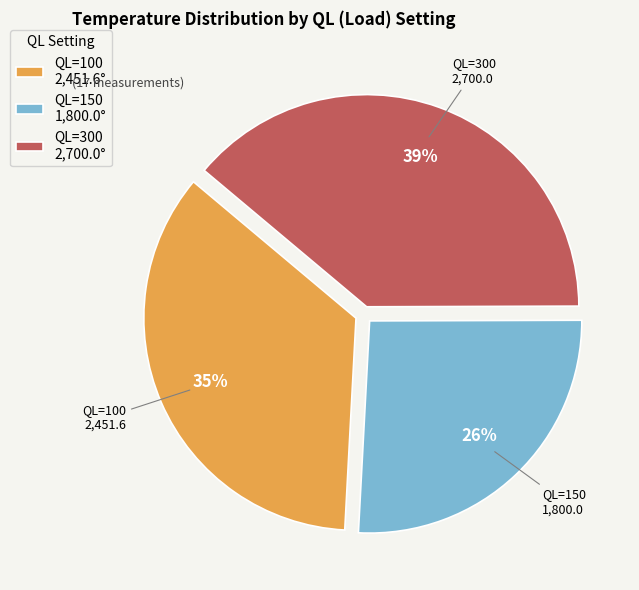

How many segments does this pie chart have?

3